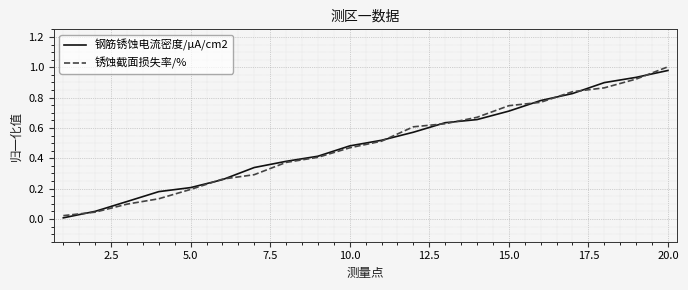

Which series has the largest range (max minus min)?

锈蚀截面损失率/%